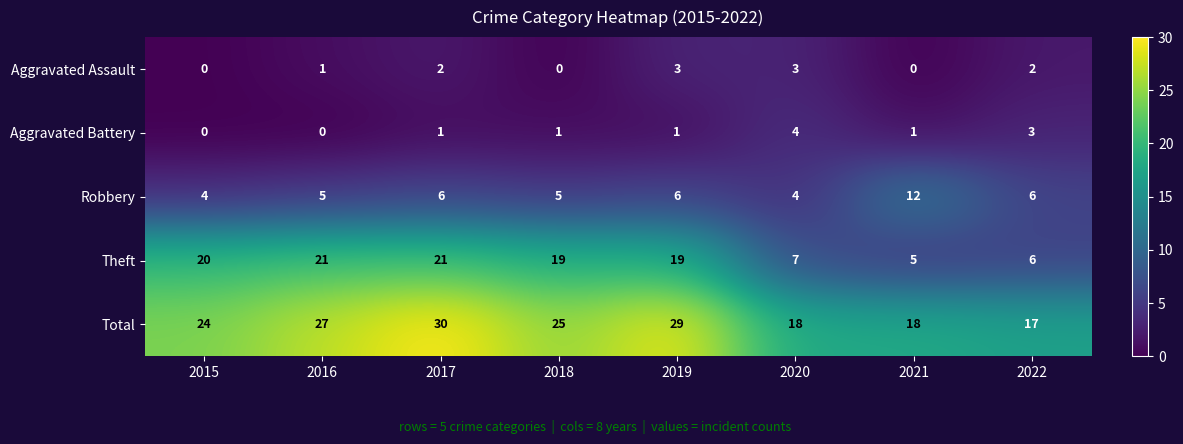

What is the sum of the Theft values at 2022 and 2019?

25